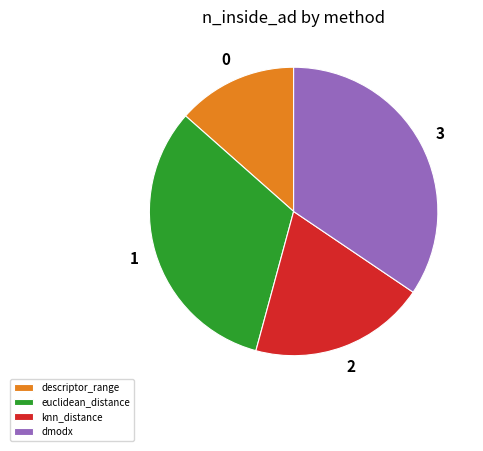

Is there any slice that represents more than half of the pie?

No